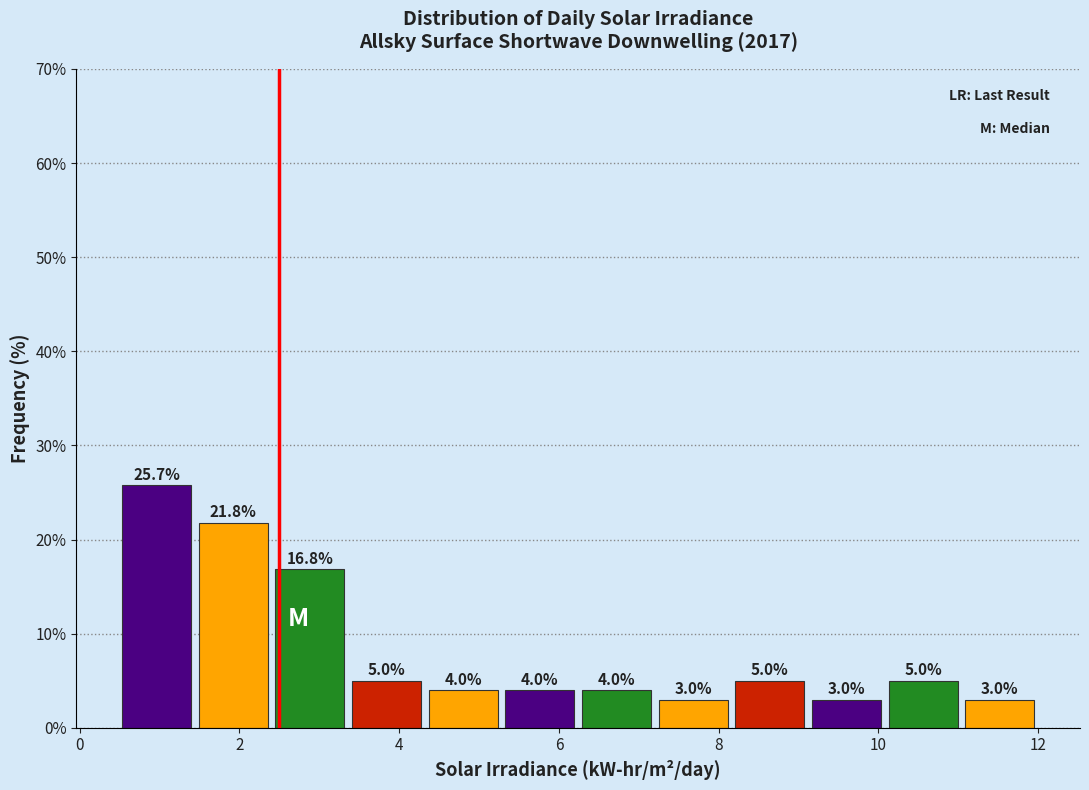

Reading left to right, transcribe this chart: for each bar, give the range it covers on the x-axis and its height. The bar edges are not printed on the chart, so give them approximately, as read against the axis.

0.4 to 1.4: 25.7
1.4 to 2.4: 21.8
2.4 to 3.4: 16.8
3.4 to 4.4: 5.0
4.4 to 5.2: 4.0
5.2 to 6.2: 4.0
6.2 to 7.2: 4.0
7.2 to 8.2: 3.0
8.2 to 9.2: 5.0
9.2 to 10.0: 3.0
10.0 to 11.0: 5.0
11.0 to 12.0: 3.0